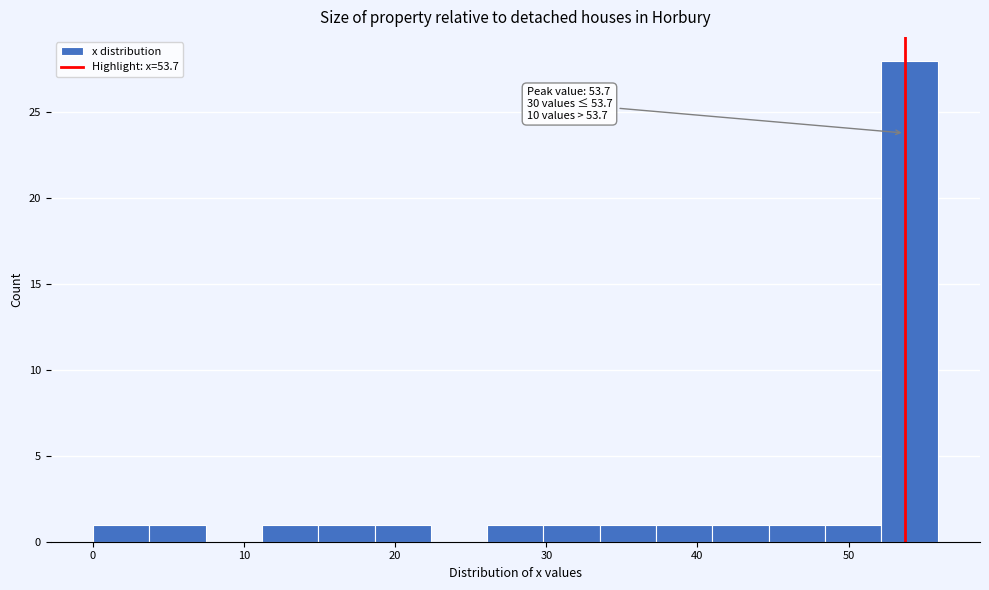

Around what value on the x-axis is the tallest bar? Give the approximate position of its centre, as read against the axis.

54